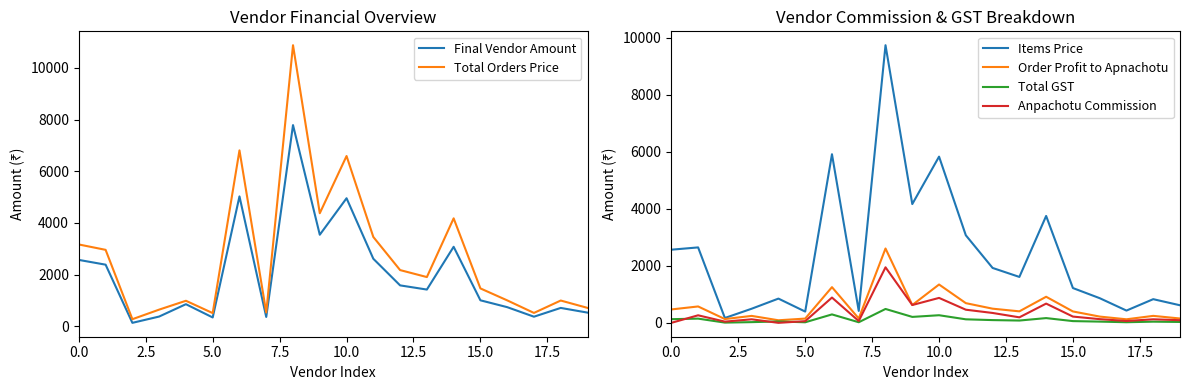

At how many categories does at least one series exceed 1310?

11